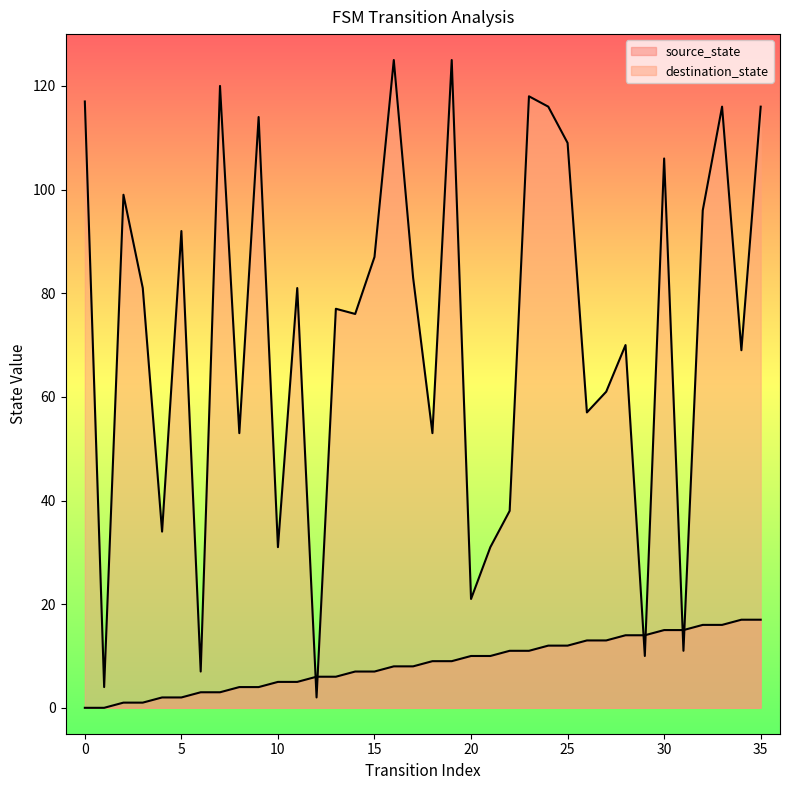

The source_state series shows 8 at 16. True or false?

True